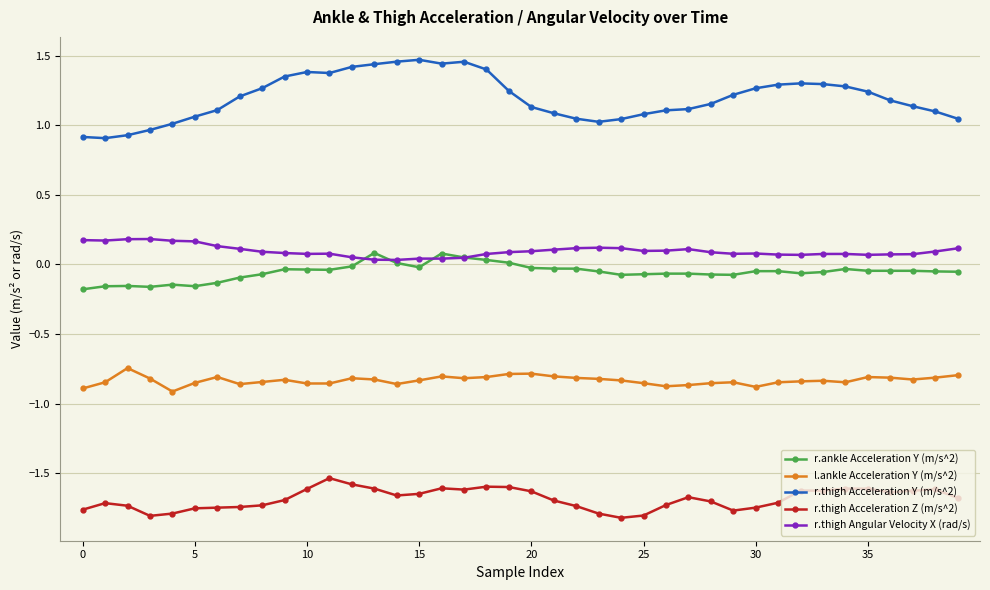

True or false: r.thigh Acceleration Z (m/s^2) and r.thigh Acceleration Y (m/s^2) intersect in this chart.

False